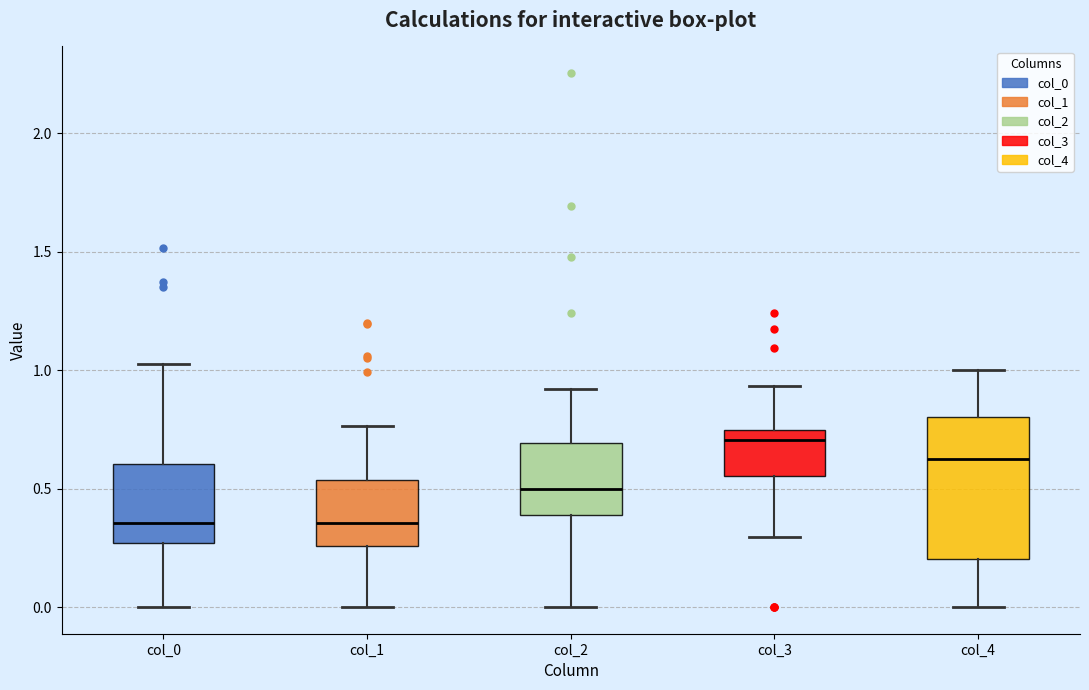

Reading left to right, transcribe this box plot: for each box, give where its median line is, the range the box spans, and where its two whiskers end, as read against the y-axis. The values are not printed on the chart, so give them approximately, as read against the axis.

col_0: median 0.35, box 0.25 to 0.60, whiskers 0.00 to 1.05
col_1: median 0.35, box 0.25 to 0.55, whiskers 0.00 to 0.75
col_2: median 0.50, box 0.40 to 0.70, whiskers 0.00 to 0.90
col_3: median 0.70, box 0.55 to 0.75, whiskers 0.30 to 0.95
col_4: median 0.60, box 0.20 to 0.80, whiskers 0.00 to 1.00